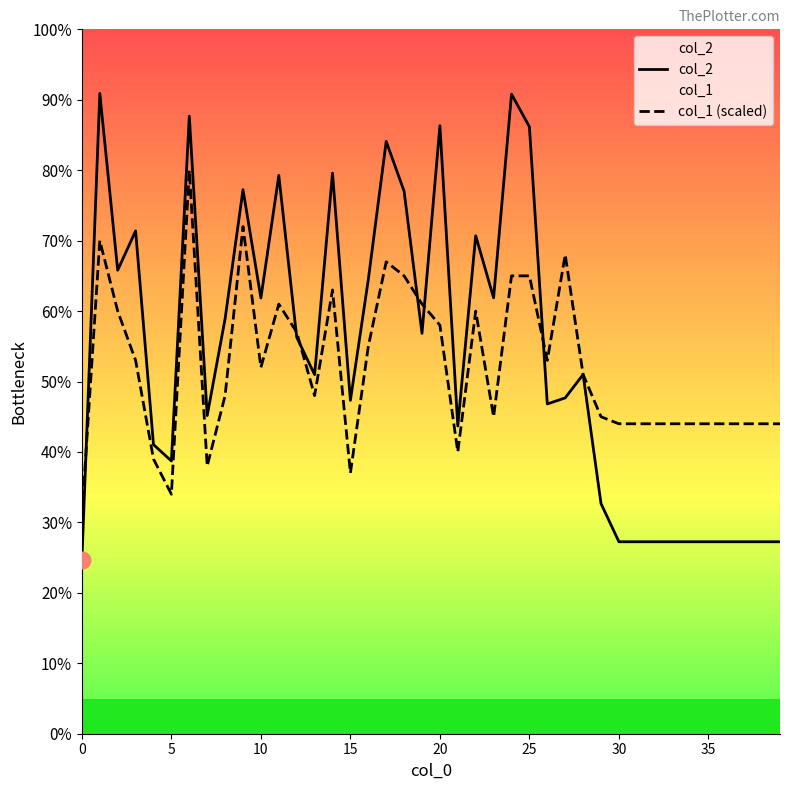

What is the label of the 36th point from the left?

35